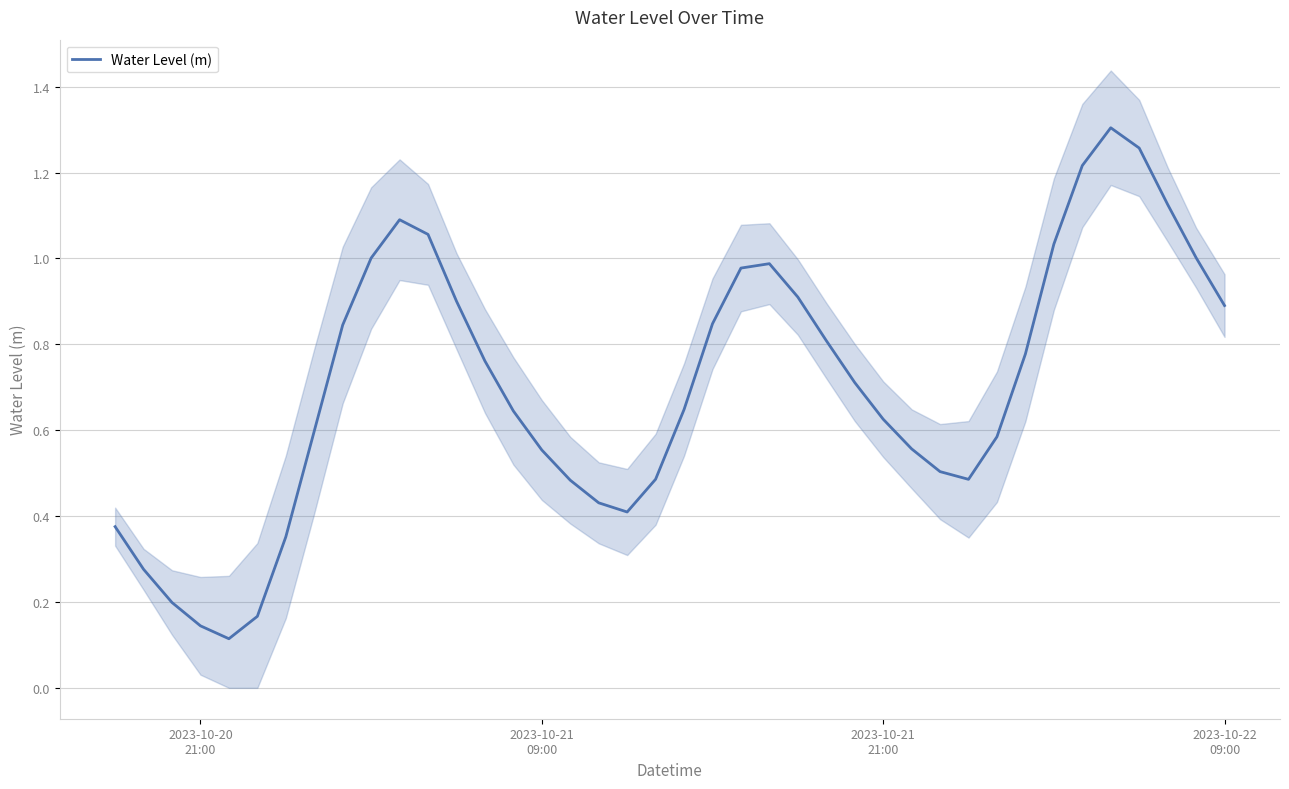

Reading left to right, what are all the values shown in this chart?

0.4	0.3	0.2	0.1	0.1	0.2	0.4	0.6	0.8	1.0	1.1	1.1	0.9	0.8	0.6	0.6	0.5	0.4	0.4	0.5	0.6	0.8	1.0	1.0	0.9	0.8	0.7	0.6	0.6	0.5	0.5	0.6	0.8	1.0	1.2	1.3	1.3	1.1	1.0	0.9